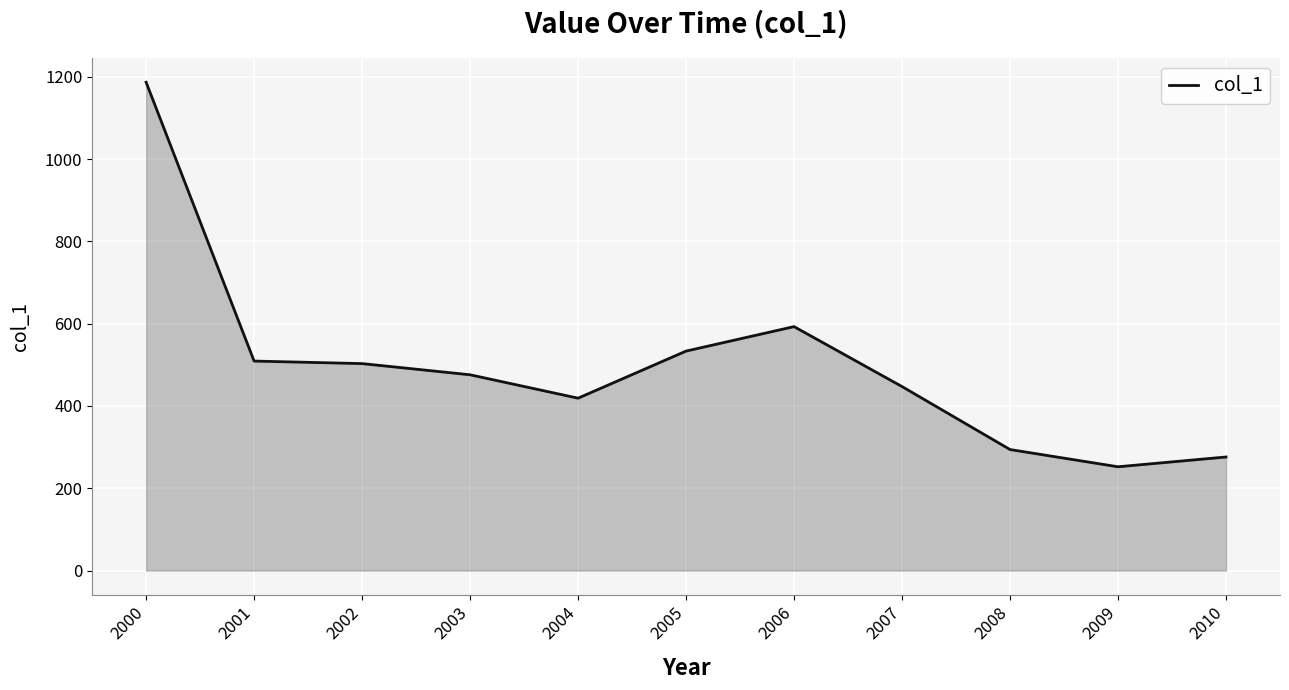

What is the difference between the maximum and minimum values?

934.6